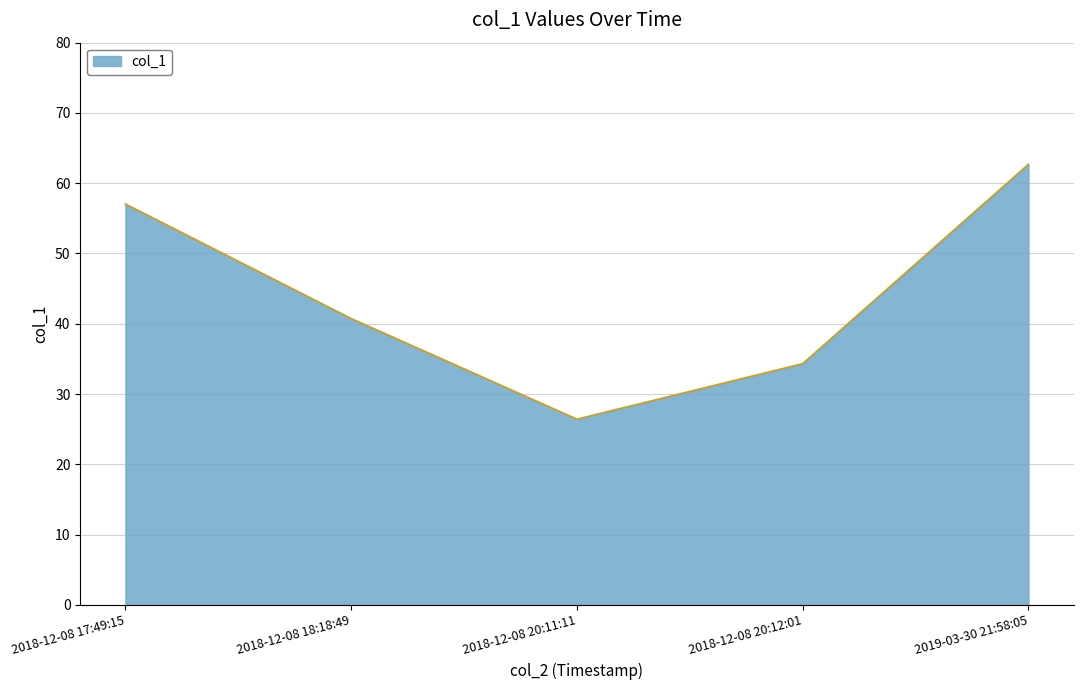

The value at 2018-12-08 18:18:49 is 71.4. True or false?

False